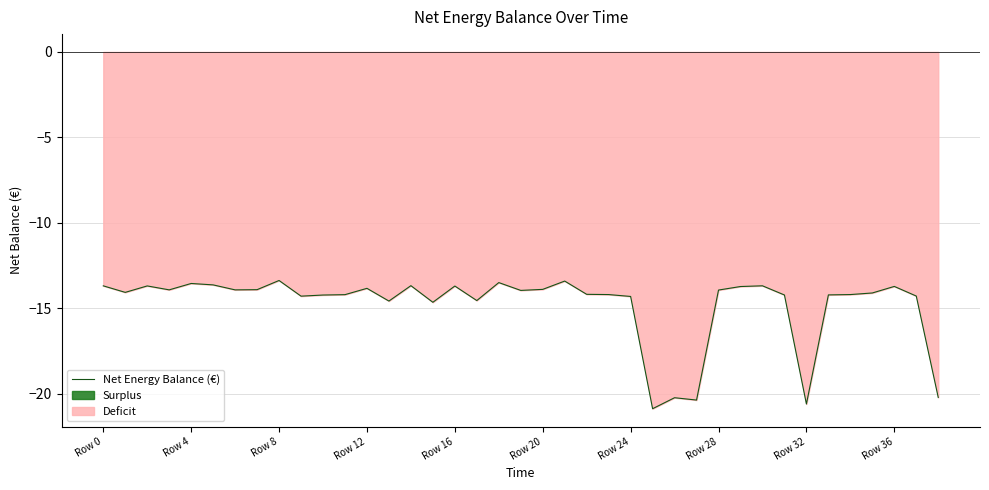

Read the value at 11.

-14.2